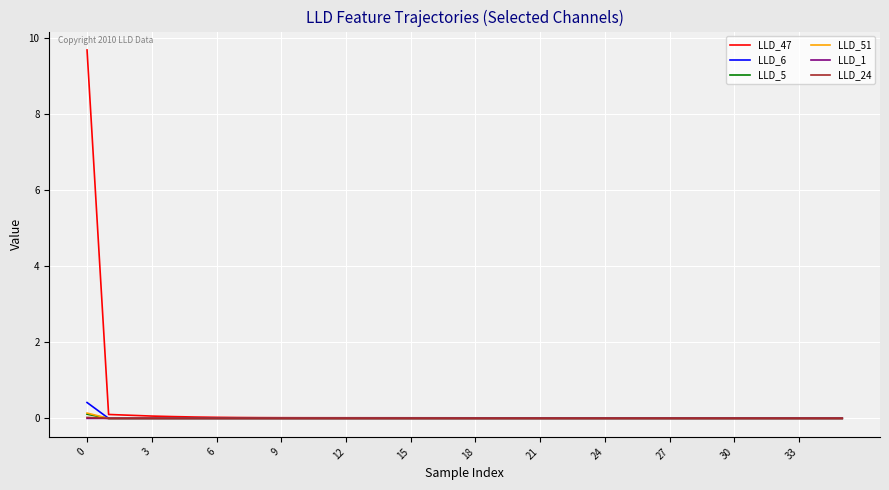

What is the greatest value displayed?

9.7